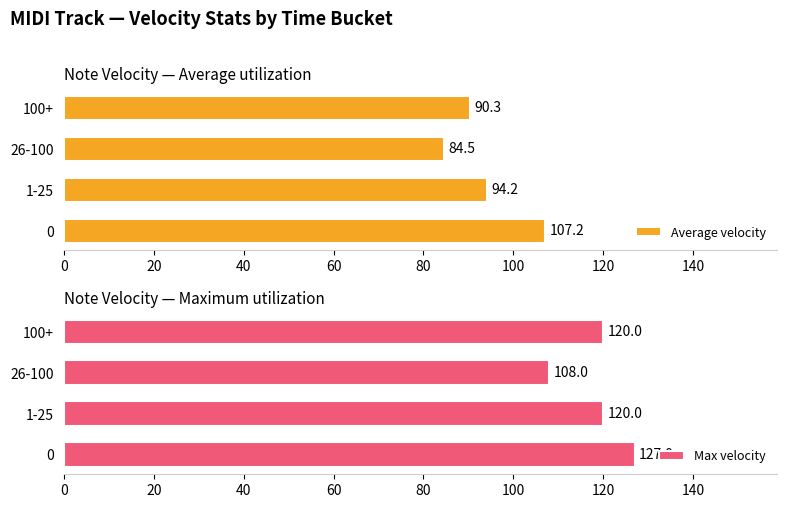

Are the bars grouped side by side (vs. stacked)?

Yes